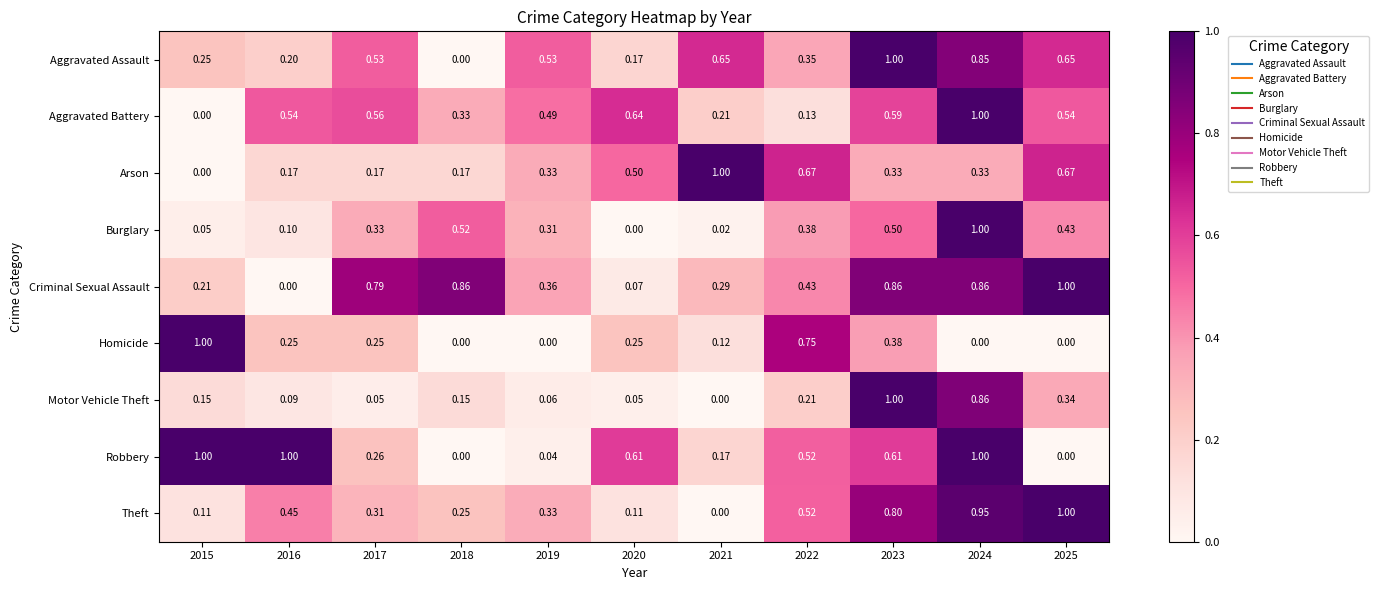

At 2016, list the series in order from largest to smallest.

Robbery, Aggravated Battery, Theft, Homicide, Aggravated Assault, Arson, Burglary, Motor Vehicle Theft, Criminal Sexual Assault